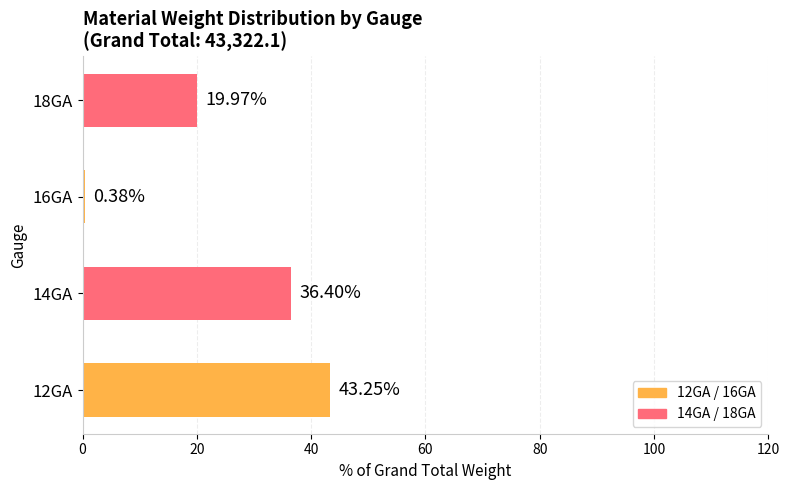

What is the sum of all values?

100.0